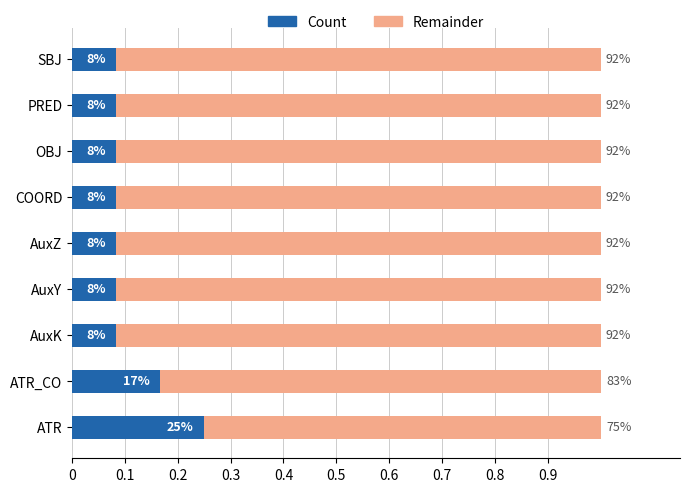

How many distinct data groups are displayed?

2